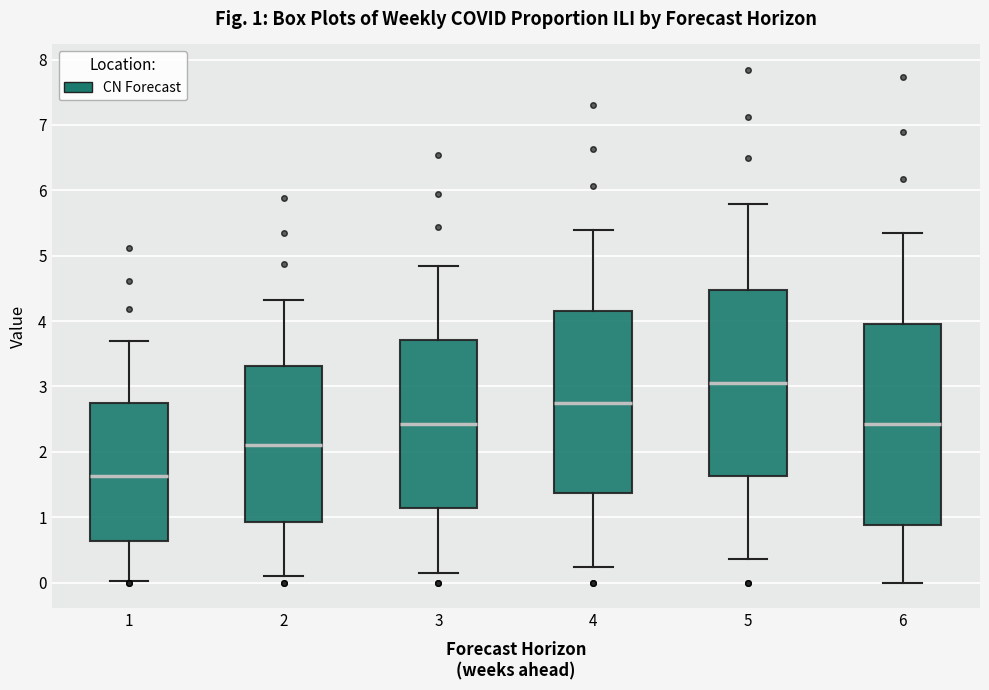

Which box has the highest median line?

5